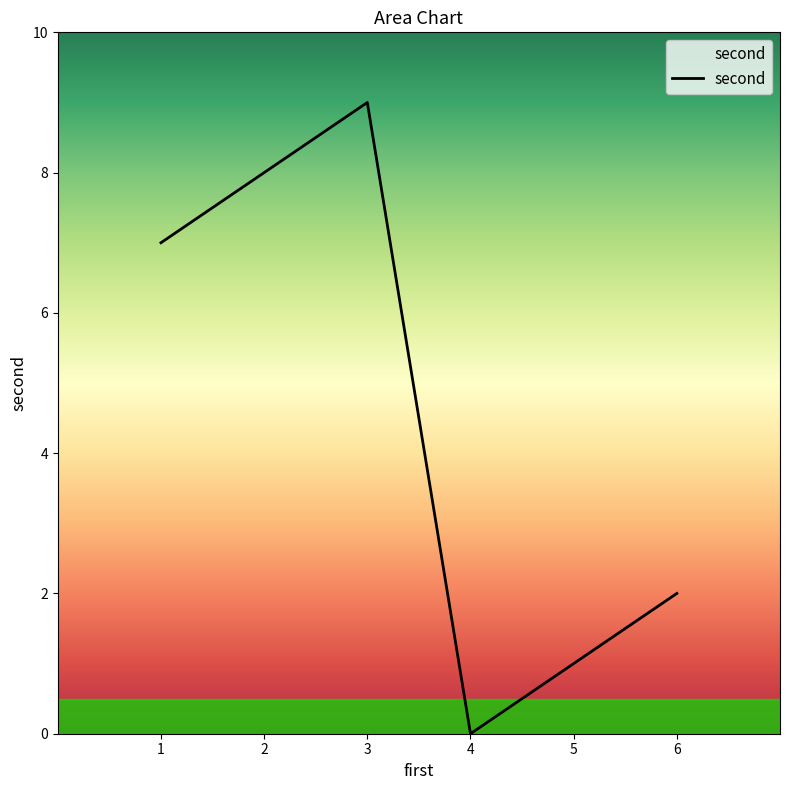

Where is the first local maximum?

3